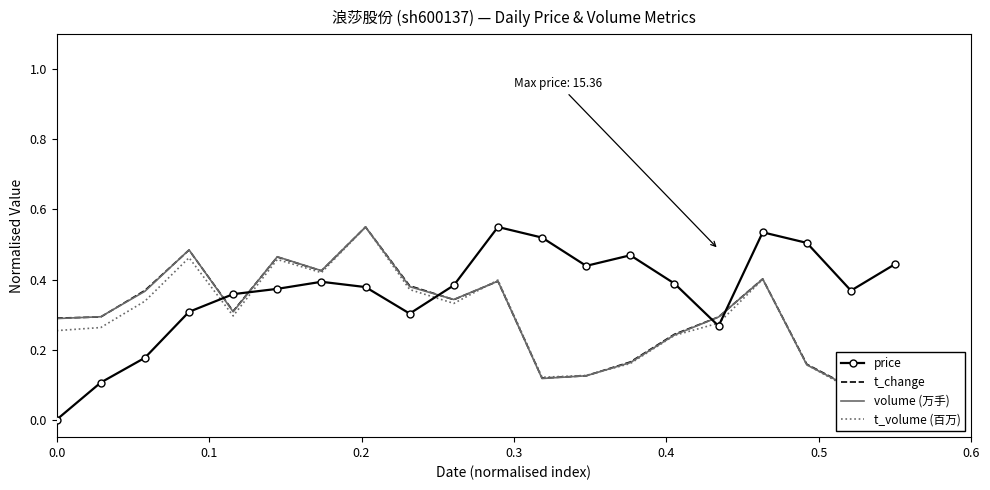

True or false: price has more than 0 points higher than both neighbors.

True